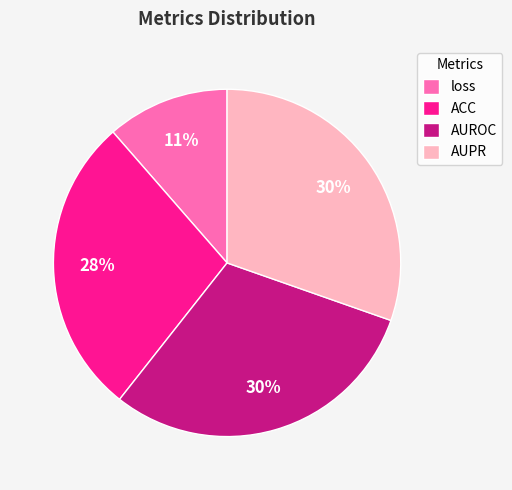

Between loss and AUPR, which is larger?

AUPR